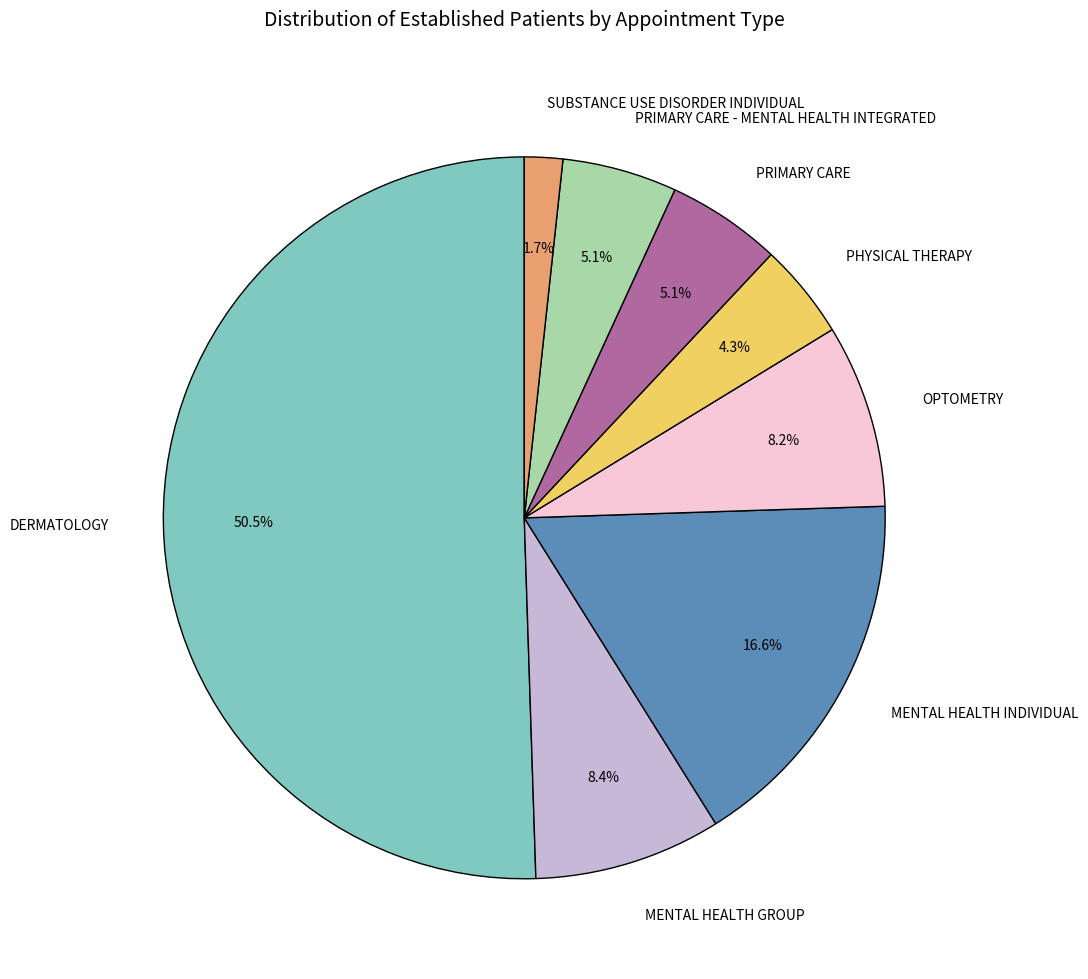

How many segments does this pie chart have?

8